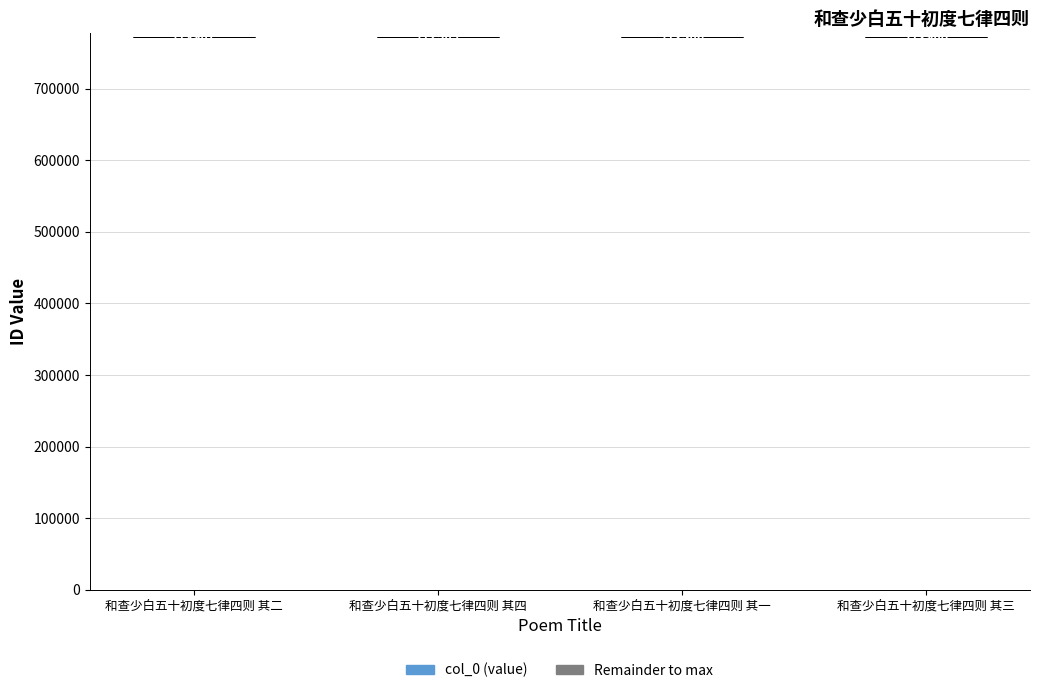

Which series changed the most between 和查少白五十初度七律四则 其二 and 和查少白五十初度七律四则 其一?

col_0 (value)